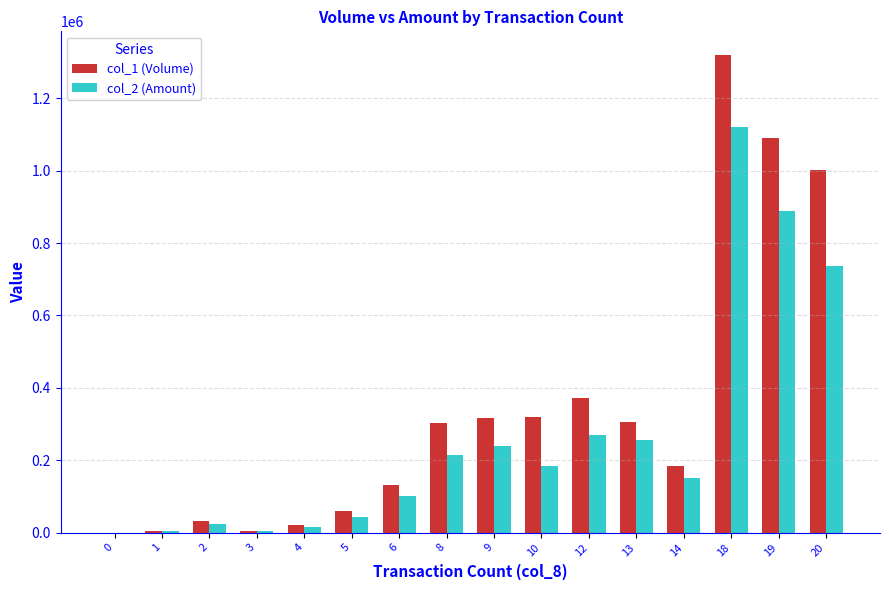

What is the greatest value displayed?

1319000